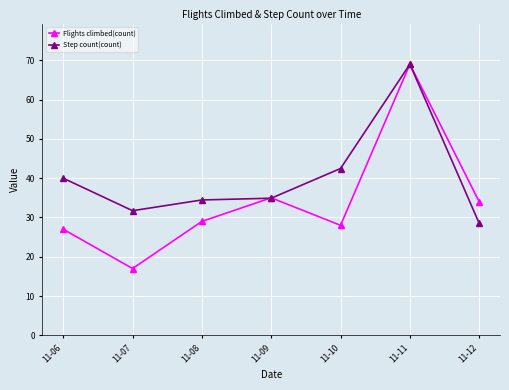

What is the maximum value for Step count(count)?

69.0